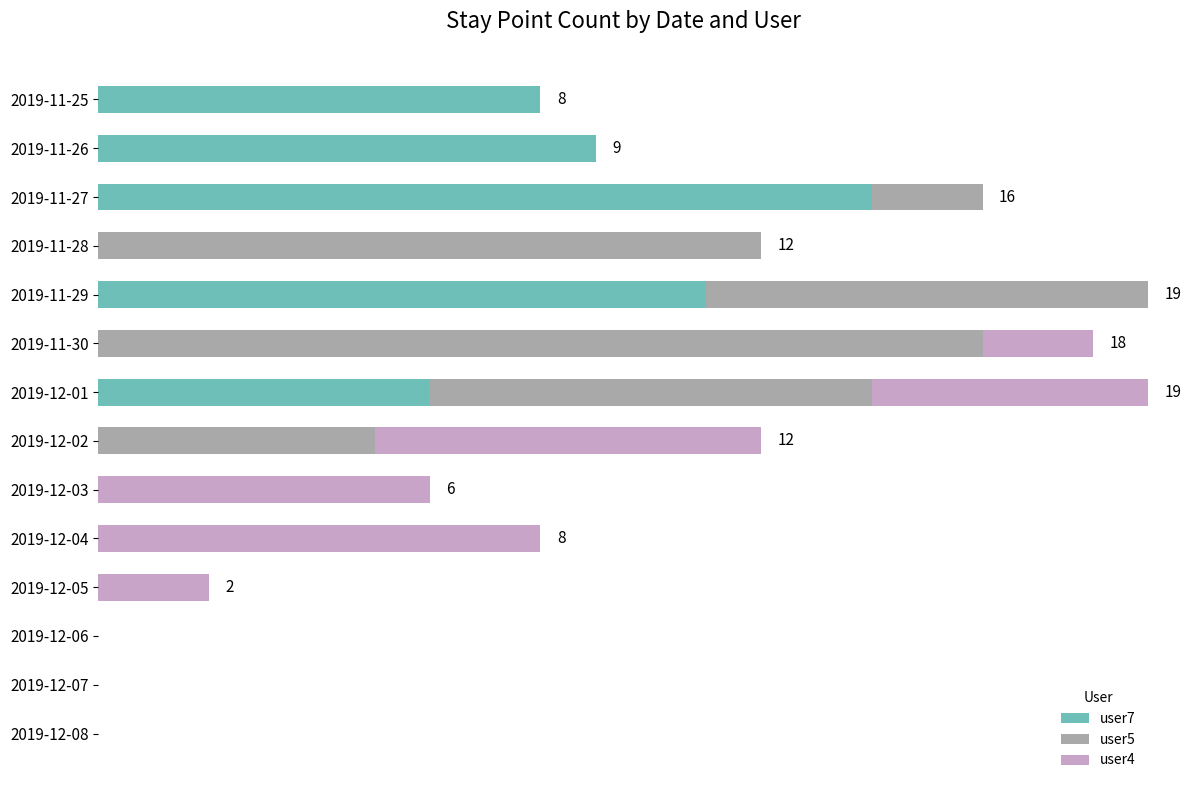

What are all the series names shown in the legend?

user7, user5, user4